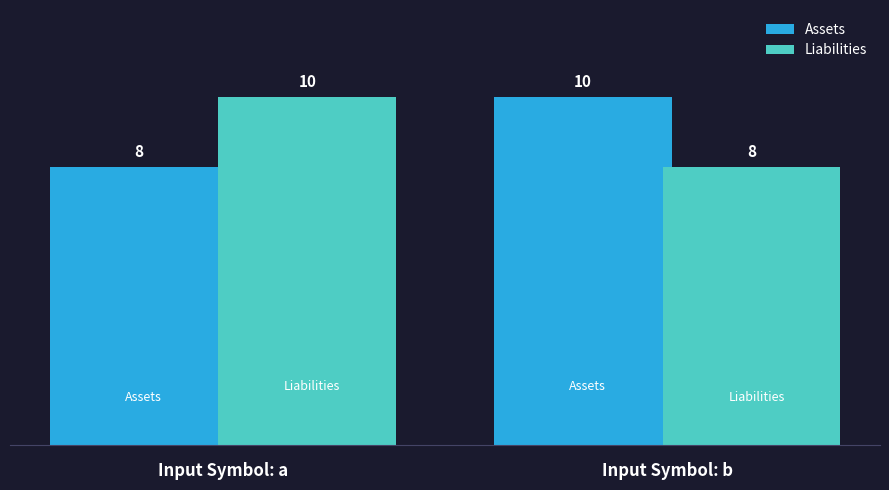

What is the smallest value displayed?

8